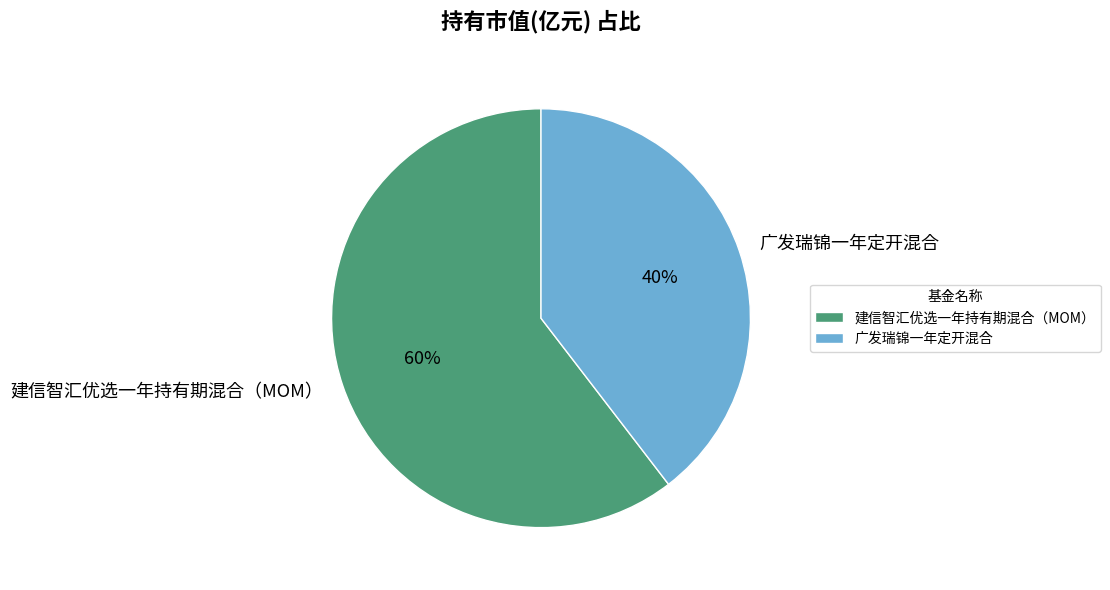

Rank the categories by value from lowest to highest.

广发瑞锦一年定开混合, 建信智汇优选一年持有期混合（MOM）